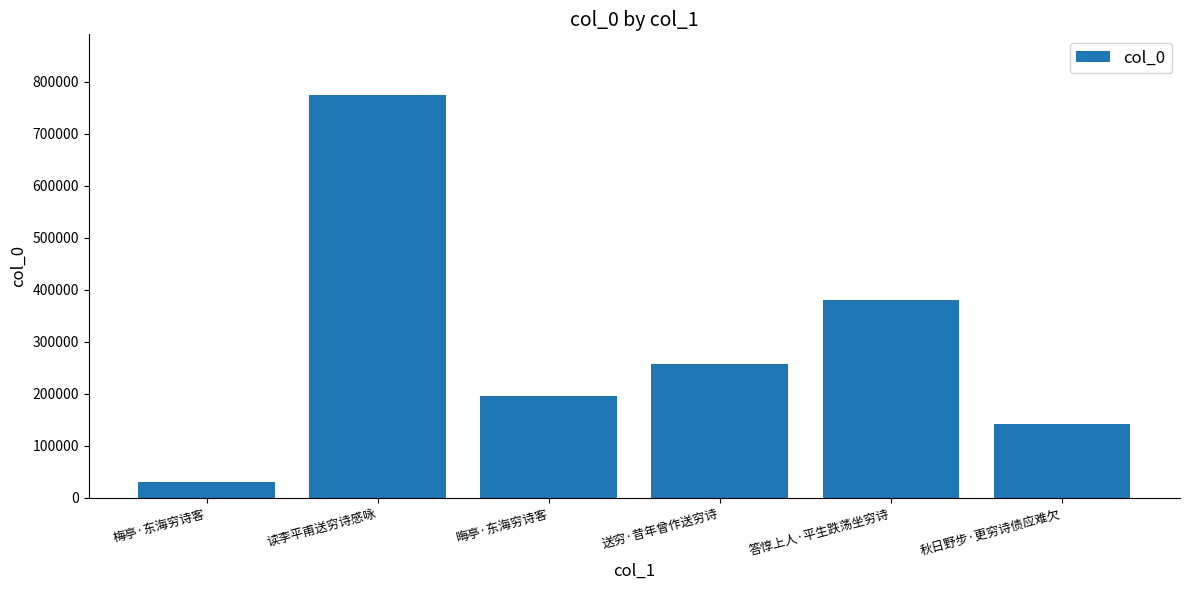

Approximately how many times larger is the value at 答惇上人·平生跌荡坐穷诗 compared to 梅亭·东海穷诗客?

12.4